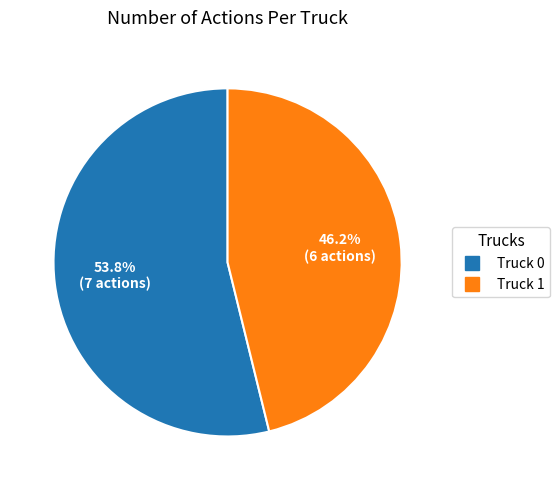

Does any single category account for the majority?

Yes